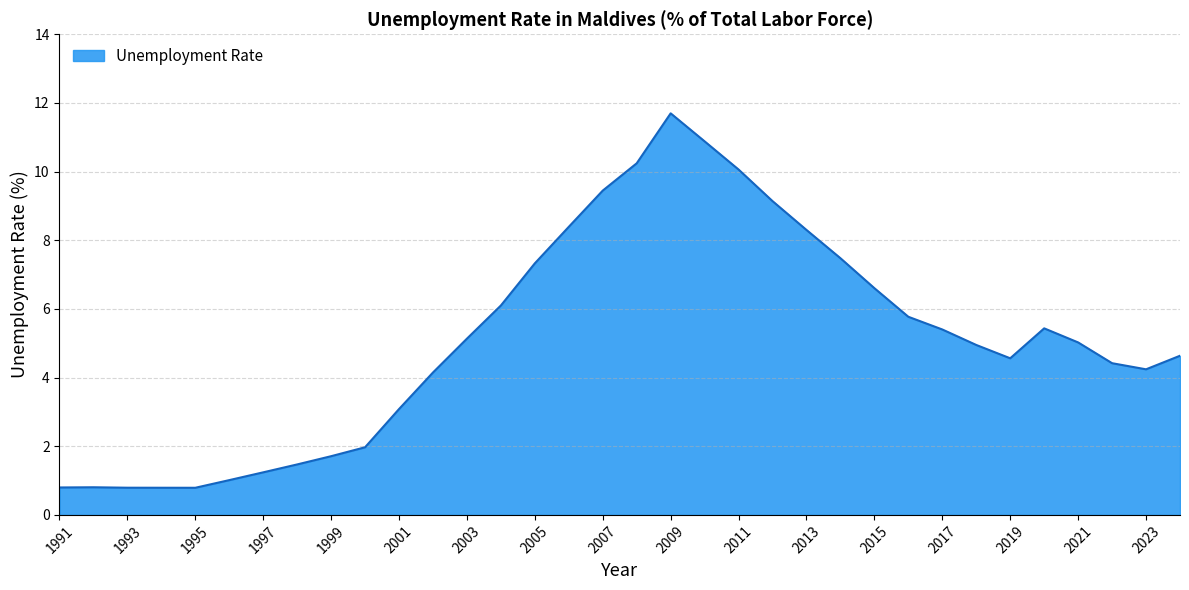

What is the difference between the maximum and minimum values?

10.9